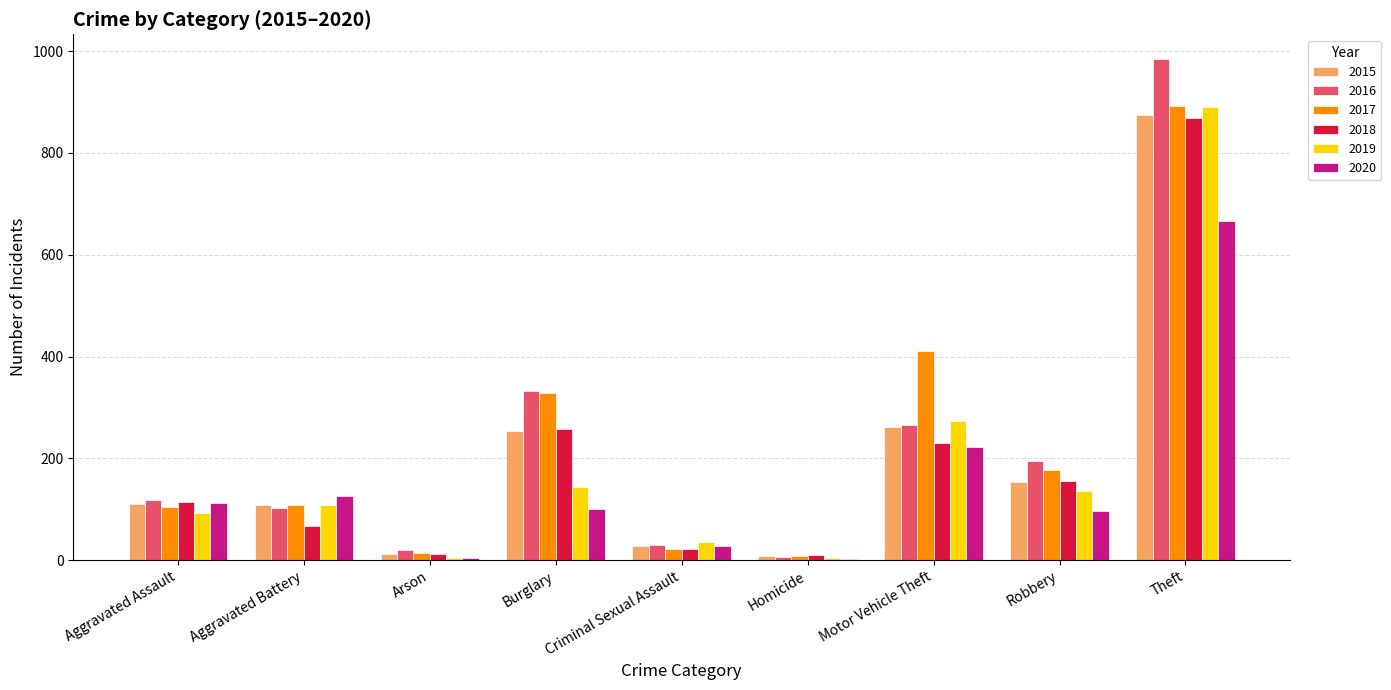

Are the bars horizontal?

No